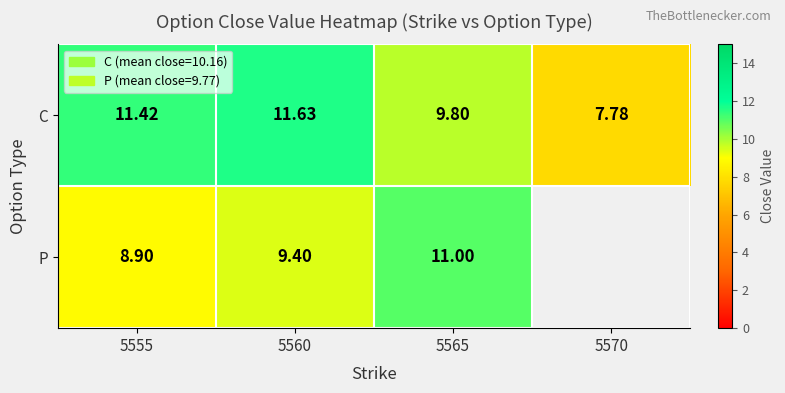

What is the greatest value displayed?

11.6